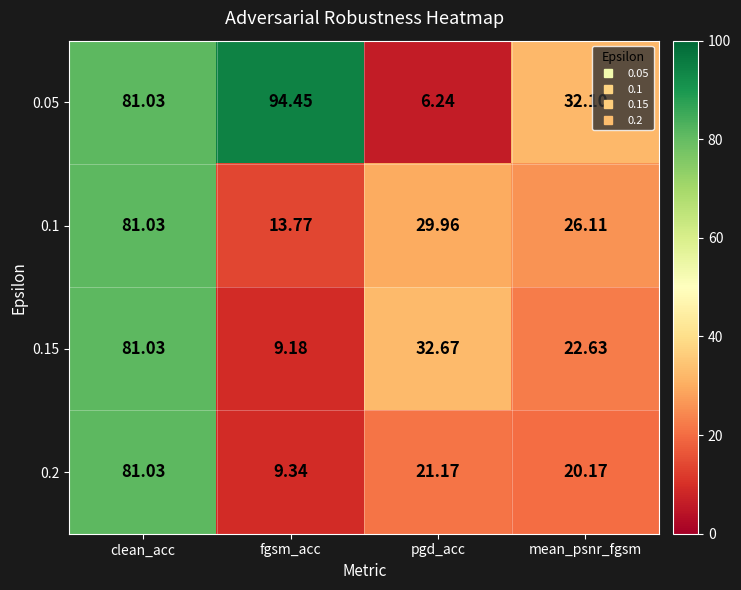

Where does the 0.2 series first go above 21?

clean_acc